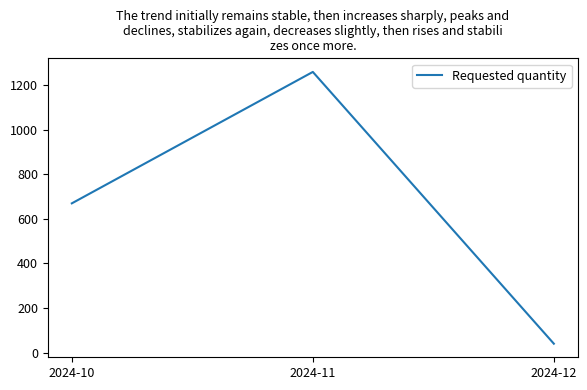

How many lines are shown in the chart?

1